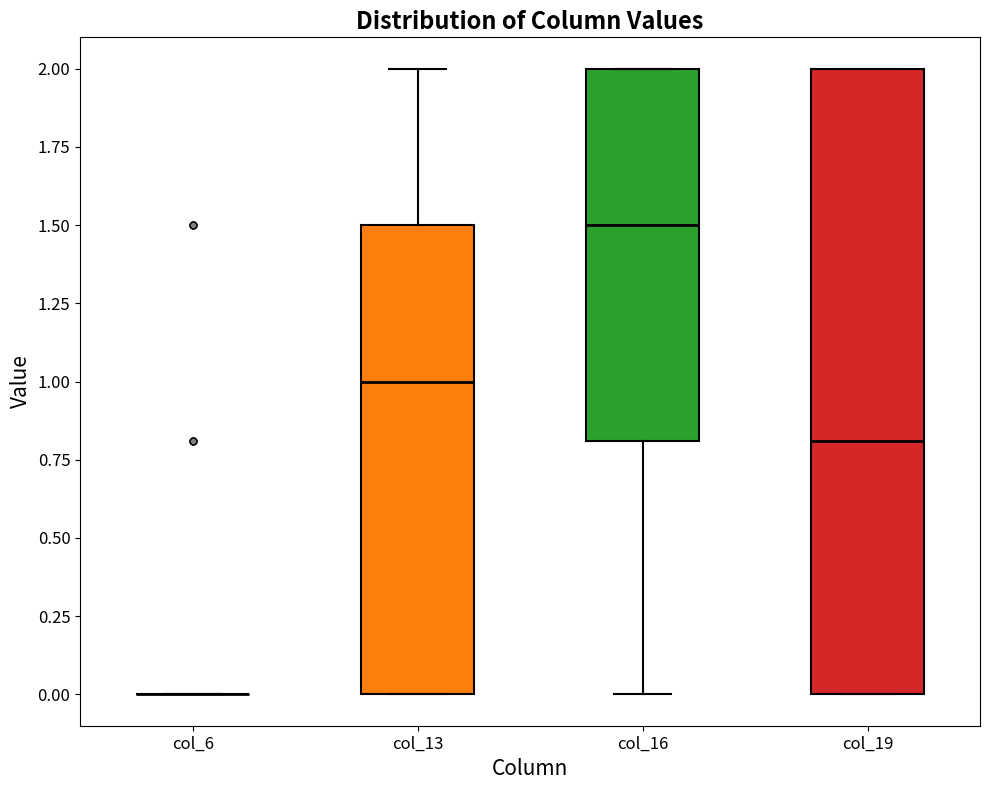

Reading left to right, read every box against the y-axis: the position of its median line, the range the box covers, and the ends of its whiskers. The values are not printed on the chart, so give them approximately, as read against the axis.

col_6: box collapsed to a line at 0.0, whiskers 0.0 to 0.0
col_13: median 1.0, box 0.0 to 1.5, whiskers 0.0 to 2.0
col_16: median 1.5, box 0.8 to 2.0, whiskers 0.0 to 2.0
col_19: median 0.8, box 0.0 to 2.0, whiskers 0.0 to 2.0